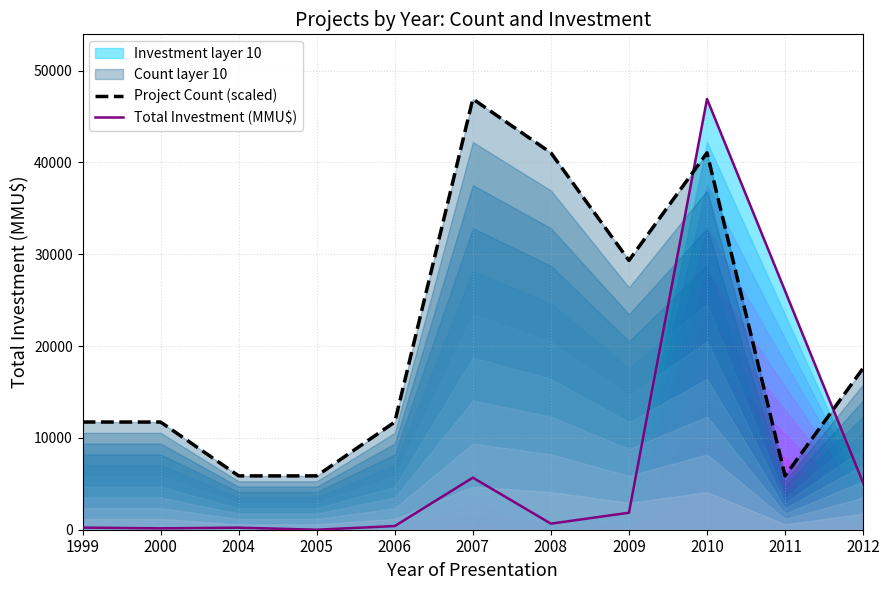

Reading right to left, what are all the values shown in this chart?

Project Count (scaled): 17588.6	5862.9	41040.1	29314.4	41040.1	46903.0	11725.8	5862.9	5862.9	11725.8	11725.8
Total Investment (MMU$): 5100.0	26000.0	46903.0	1850.0	660.0	5669.0	400.0	0.0	223.0	150.0	230.0